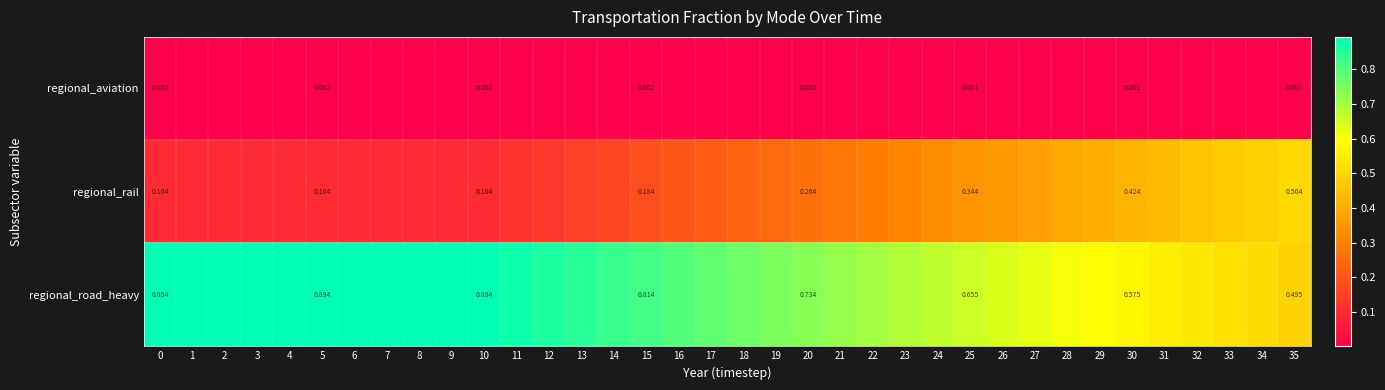

At 5, list the series in order from largest to smallest.

regional_road_heavy, regional_rail, regional_aviation